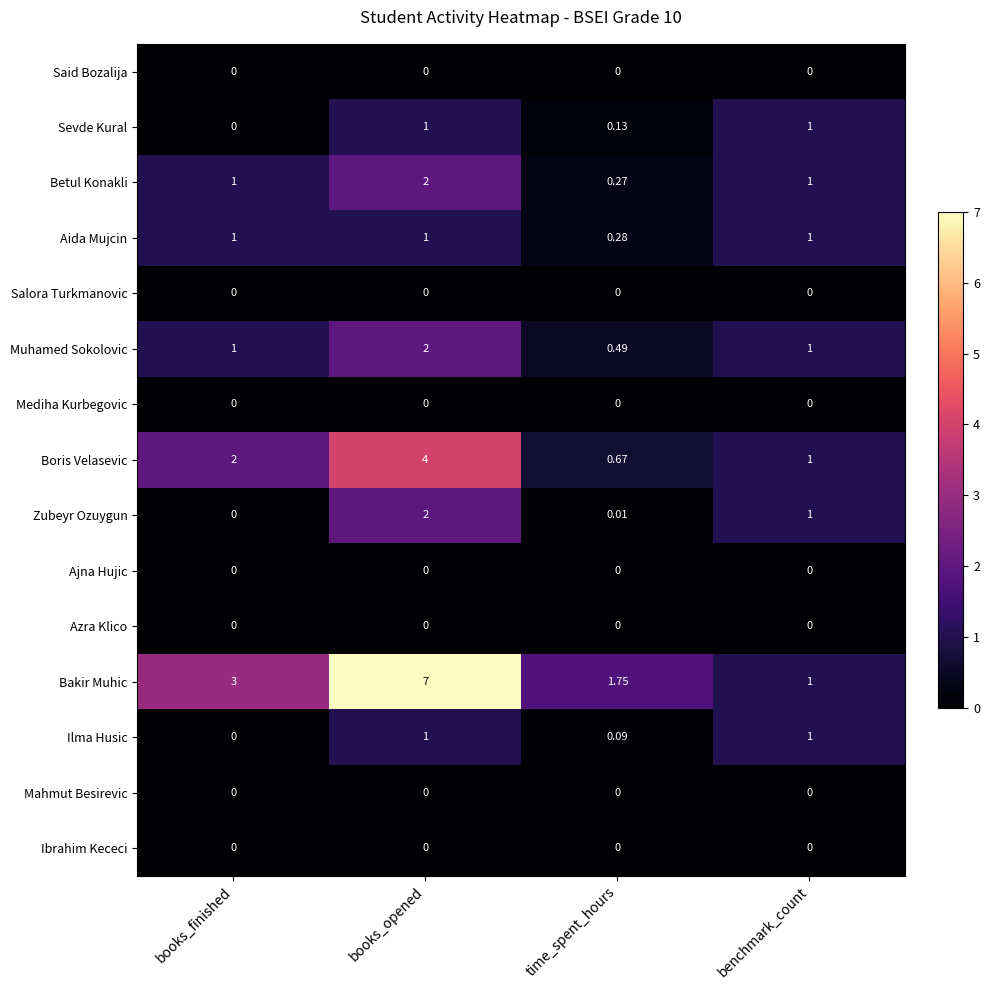

At how many categories does at least one series exceed 6?

1